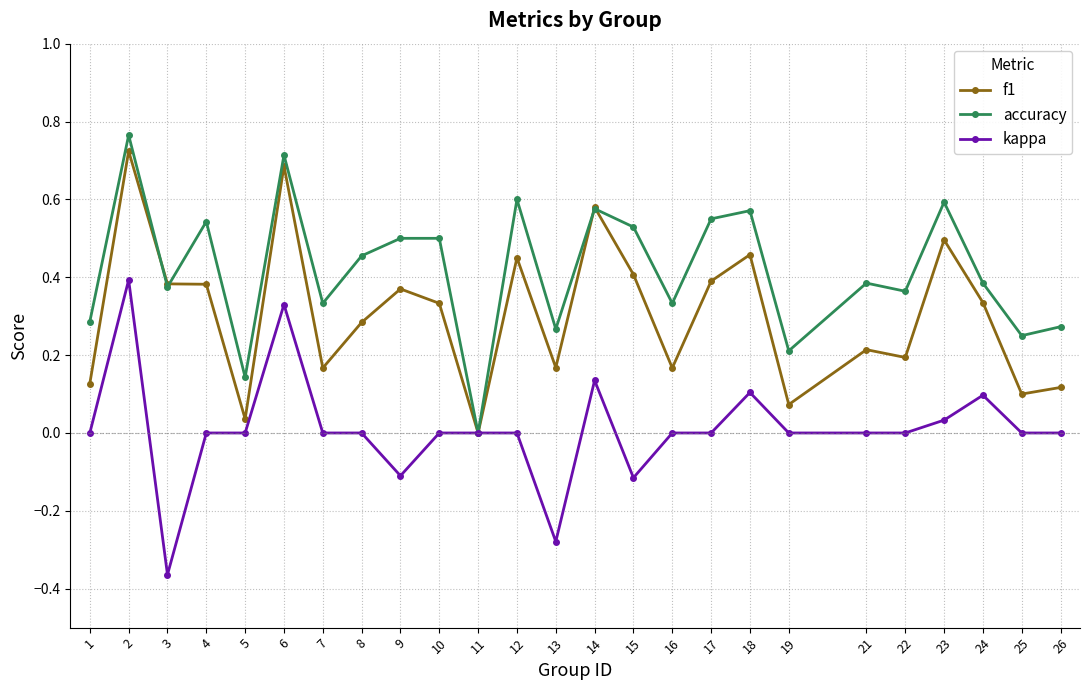

Which series changed the most between 3 and 6?

kappa